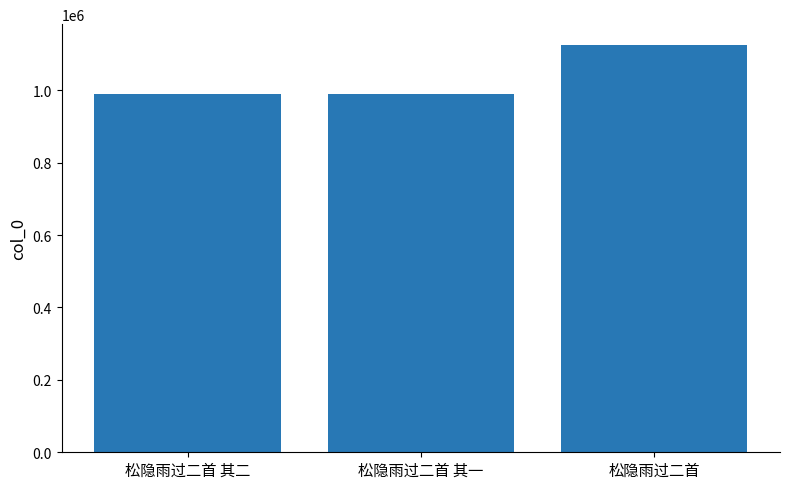

What is the change in value from 松隐雨过二首 其二 to 松隐雨过二首?

+137578